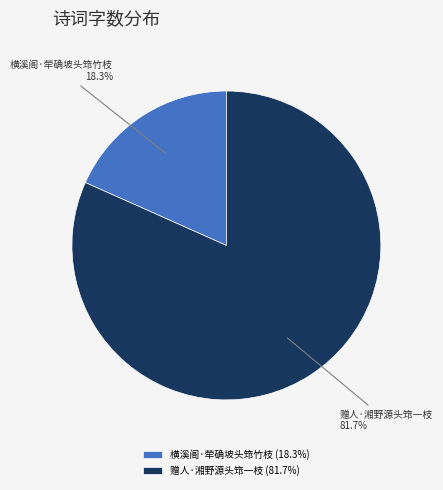

How many segments does this pie chart have?

2